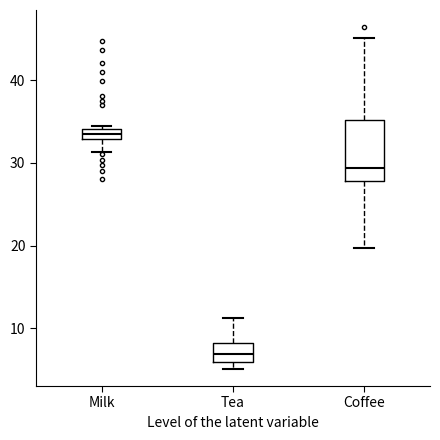

Where is the lower edge of the box for Tea on the y-axis? The values are not printed on the chart, so give them approximately, as read against the axis.

6